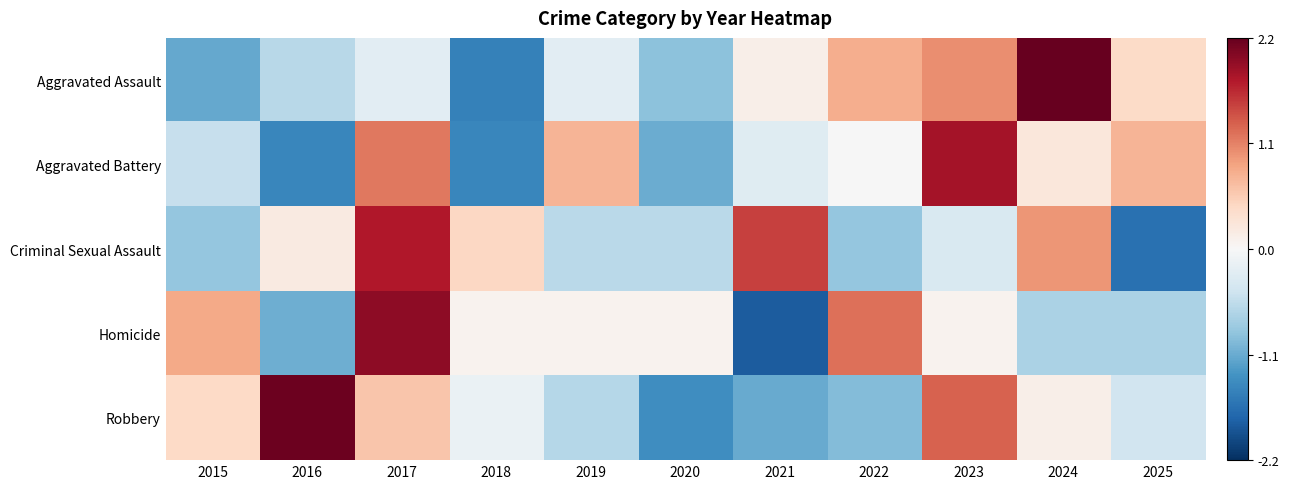

At 2016, list the series in order from smallest to largest.

Aggravated Battery, Homicide, Aggravated Assault, Criminal Sexual Assault, Robbery